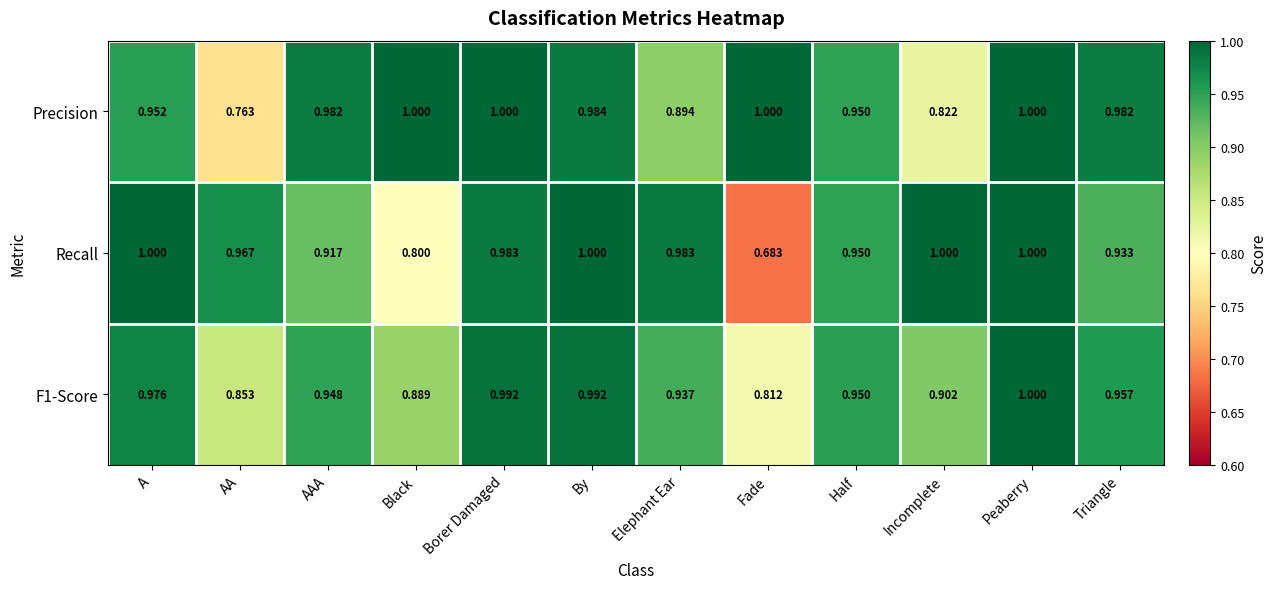

Which series has the widest spread of values?

Recall